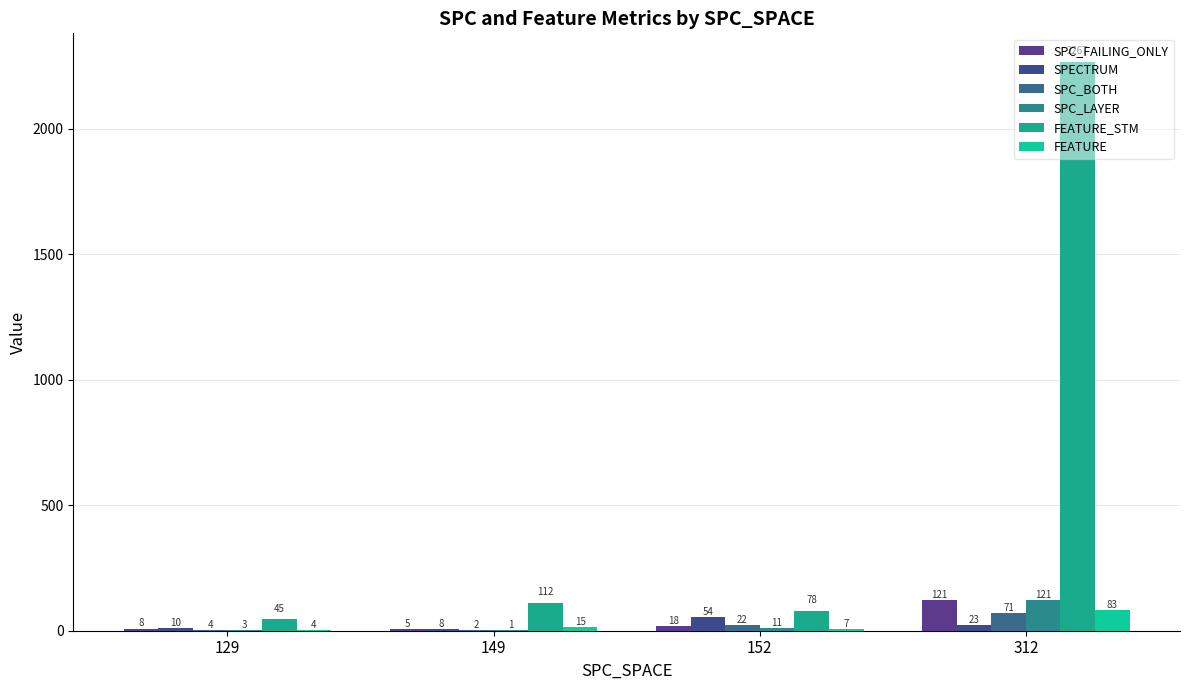

Which has a higher value, 149 or 312?

312